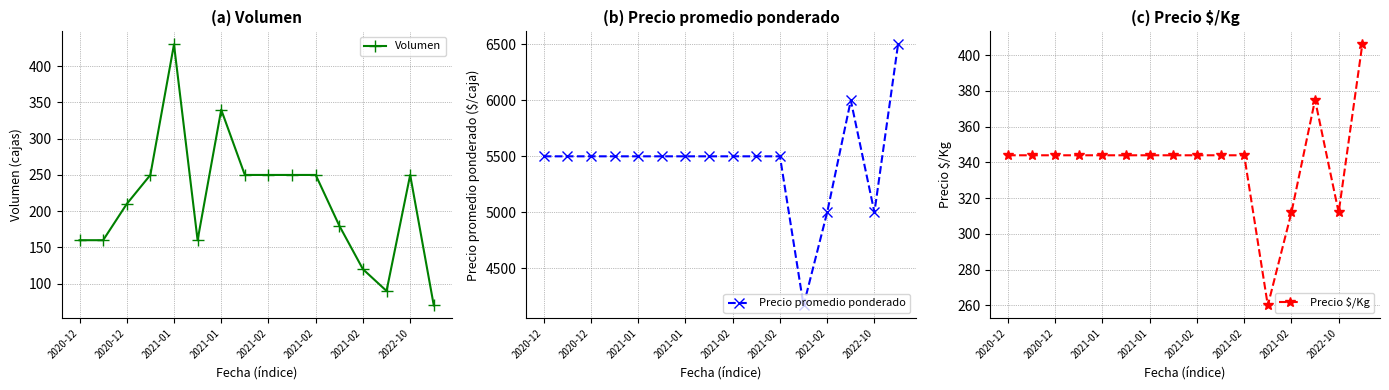

What are all the series names shown in the legend?

Volumen, Precio promedio ponderado, Precio $/Kg